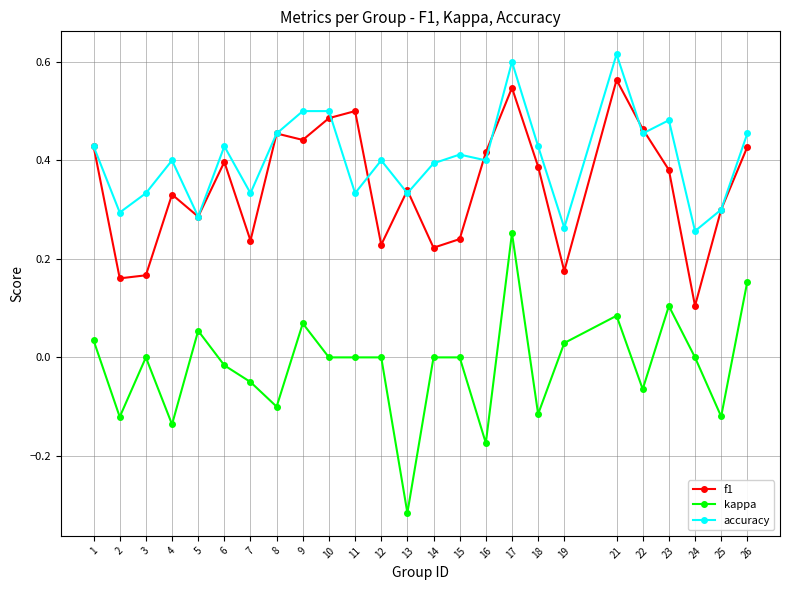

At how many categories does at least one series exceed 0?

25